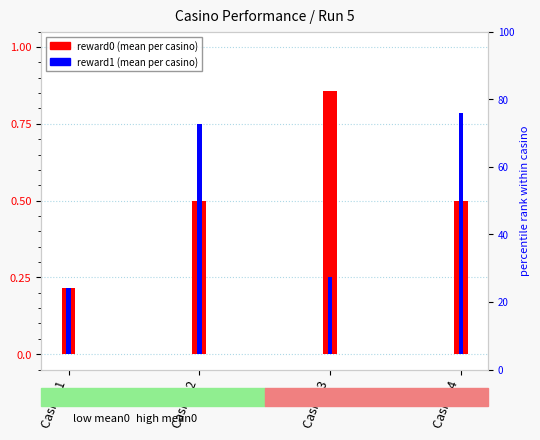

What is the value of the reward1 (mean) bar at the 1st from the left?

0.2